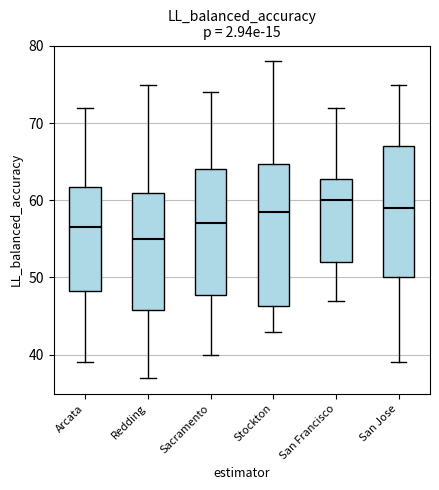

Reading left to right, transcribe this box plot: for each box, give where its median line is, the range the box spans, and where its two whiskers end, as read against the y-axis. The values are not printed on the chart, so give them approximately, as read against the axis.

Arcata: median 57, box 48 to 62, whiskers 39 to 72
Redding: median 55, box 46 to 61, whiskers 37 to 75
Sacramento: median 57, box 48 to 64, whiskers 40 to 74
Stockton: median 59, box 46 to 65, whiskers 43 to 78
San Francisco: median 60, box 52 to 63, whiskers 47 to 72
San Jose: median 59, box 50 to 67, whiskers 39 to 75